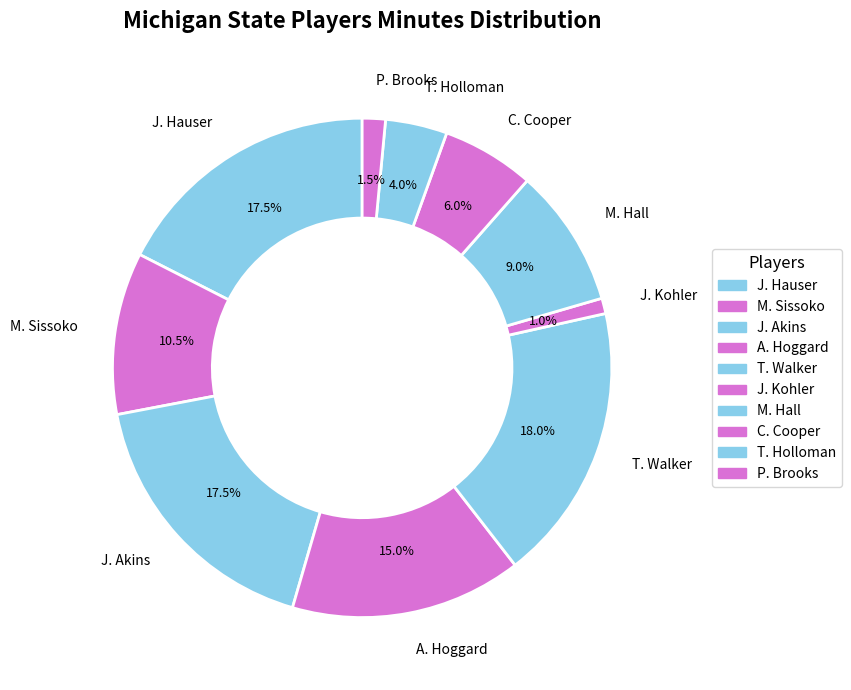

How many segments does this pie chart have?

10